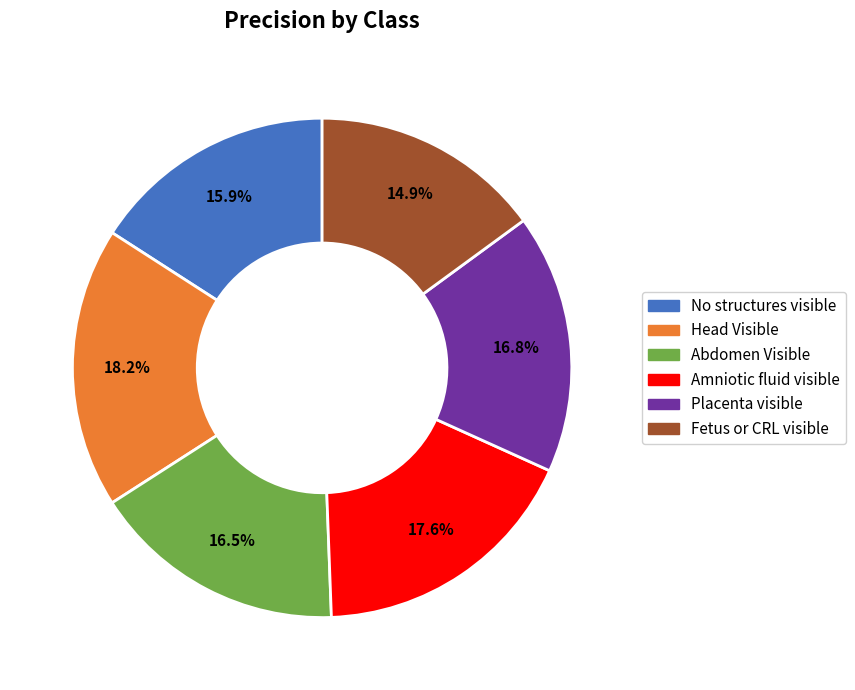

To the nearest percent, what percentage of the pie is Fetus or CRL visible?

15%